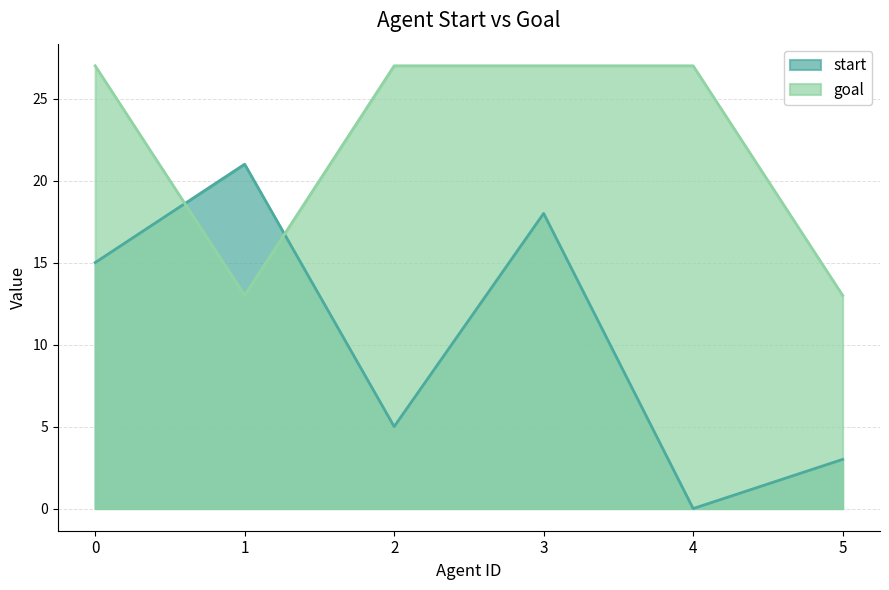

Where do start and goal first cross each other?

0 and 1